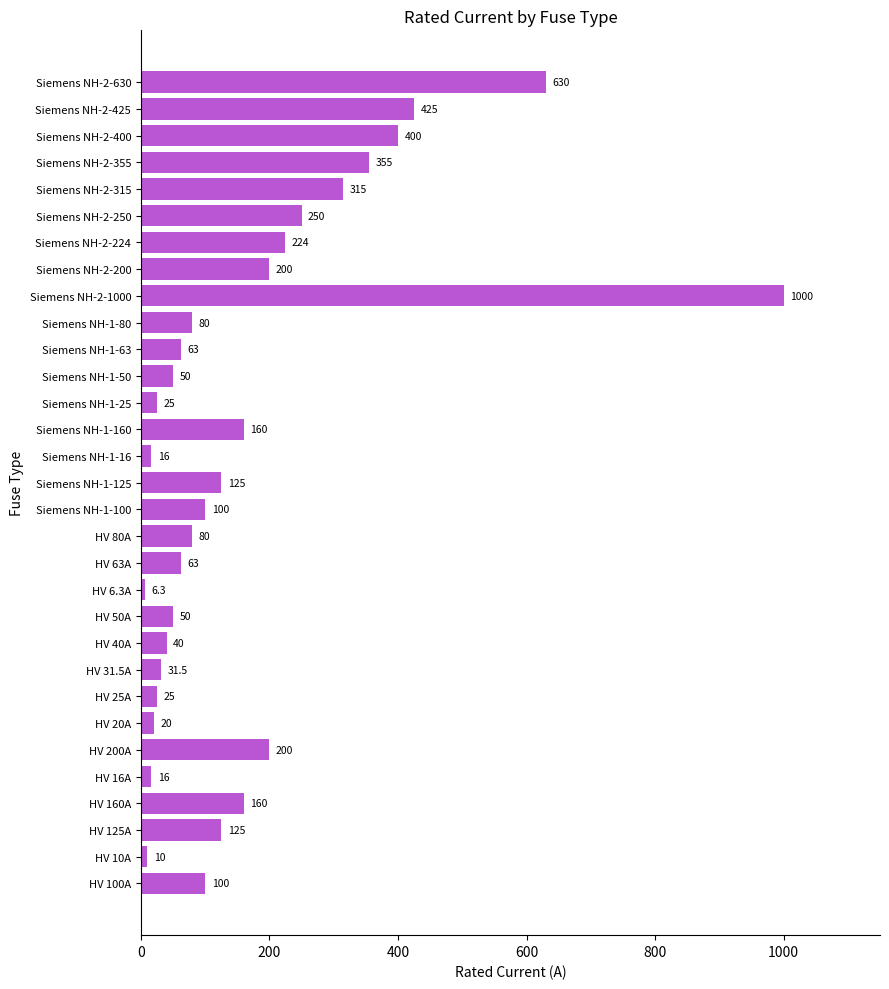

How many bars are there in total?

31